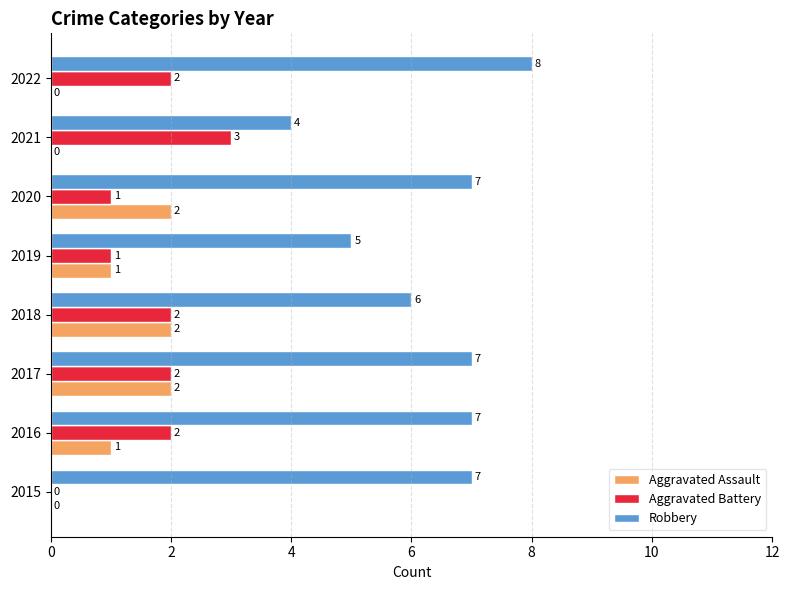

Which category has the highest value in the Aggravated Battery series?

2021